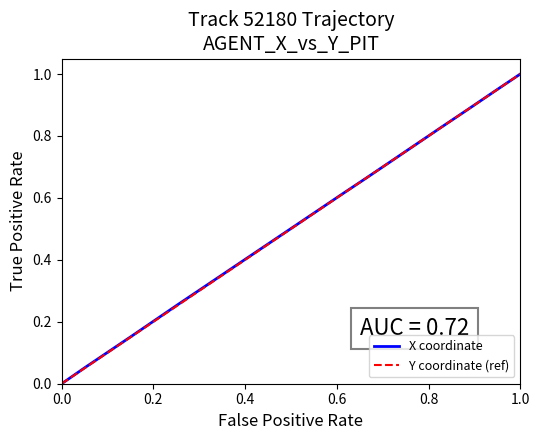

Count the number of categories in the chart.

20